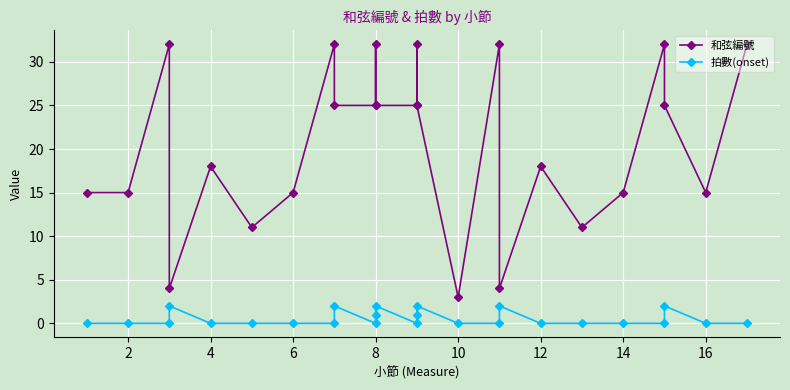

True or false: 拍數(onset) and 和弦編號 intersect in this chart.

False